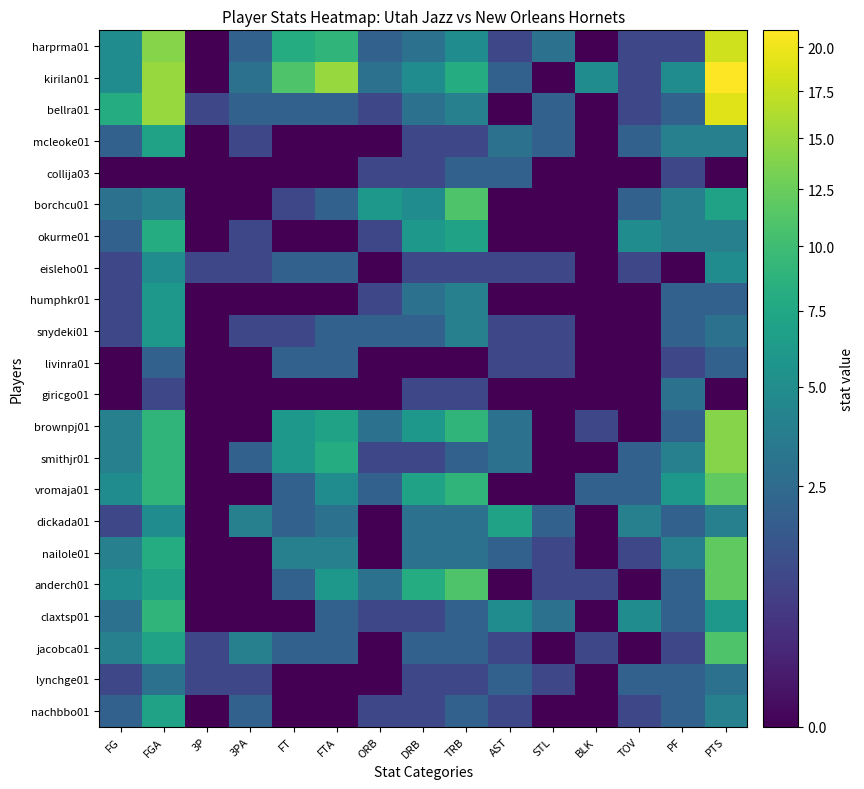

At how many categories does at least one series exceed 1?

14